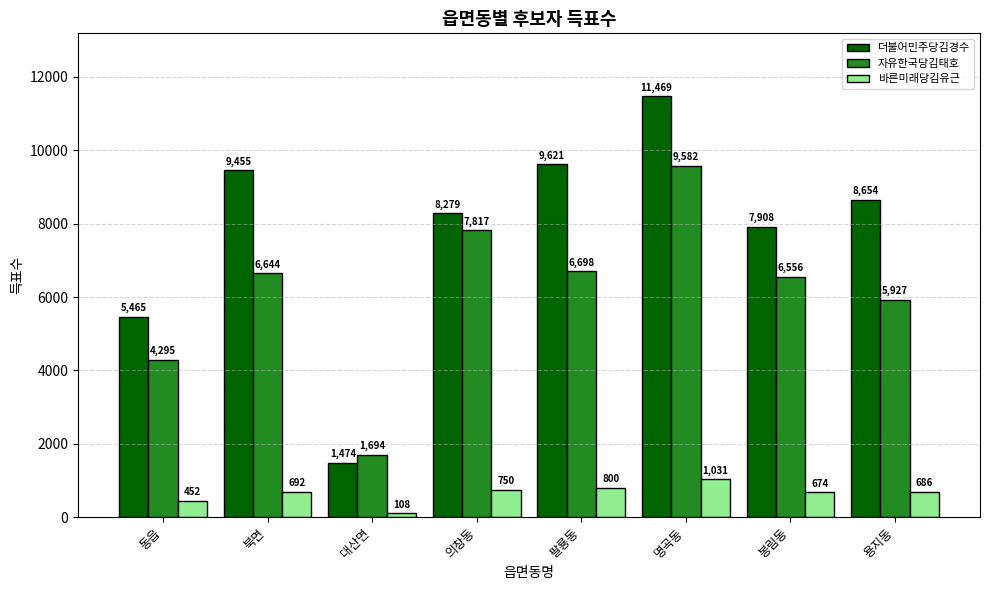

Reading left to right, list all the values displayed in this chart.

더불어민주당김경수: 동읍=5465	북면=9455	대산면=1474	의창동=8279	팔룡동=9621	명곡동=11469	봉림동=7908	용지동=8654
자유한국당김태호: 동읍=4295	북면=6644	대산면=1694	의창동=7817	팔룡동=6698	명곡동=9582	봉림동=6556	용지동=5927
바른미래당김유근: 동읍=452	북면=692	대산면=108	의창동=750	팔룡동=800	명곡동=1031	봉림동=674	용지동=686